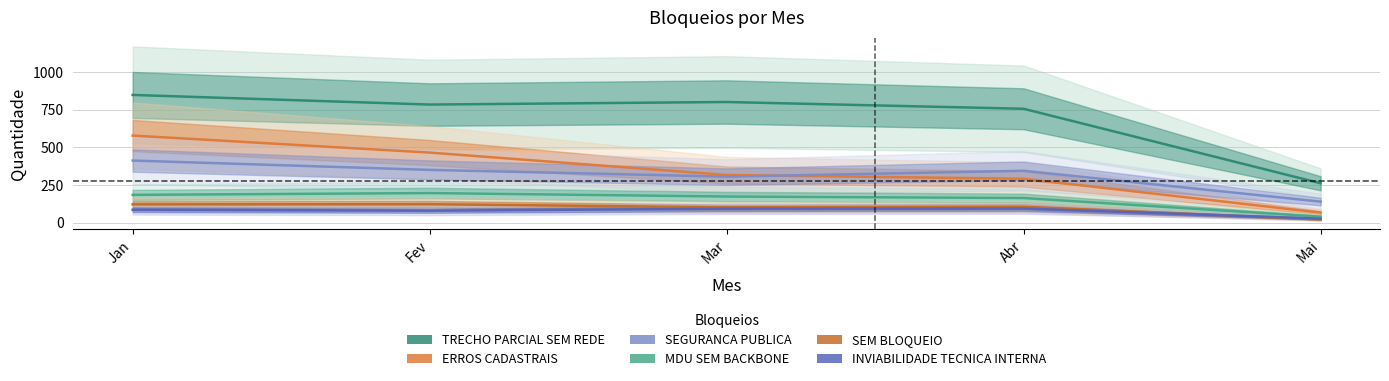

What is the total value across all series at Fev?

1996